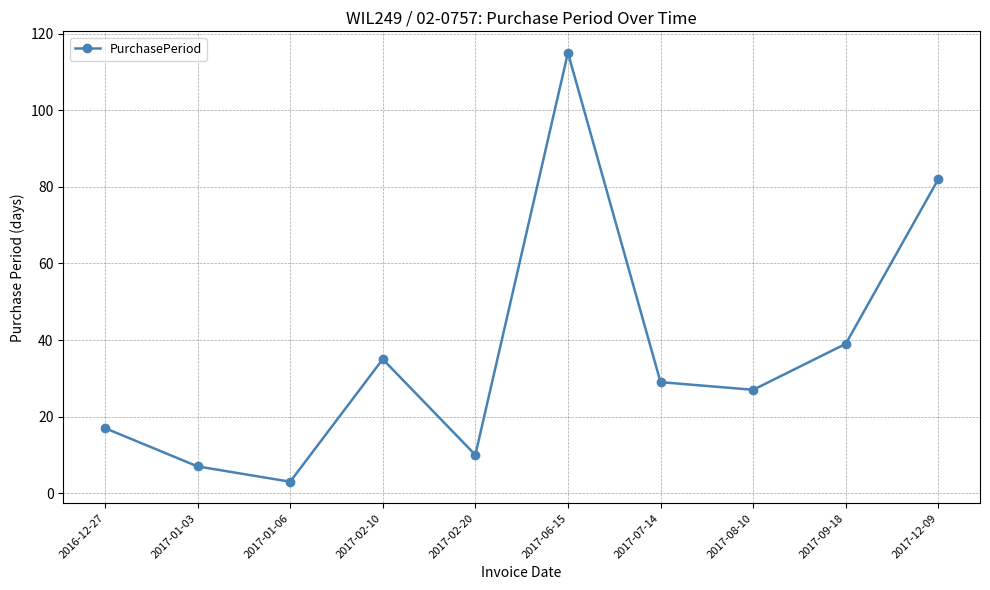

At which label is the value closest to 59?

2017-09-18